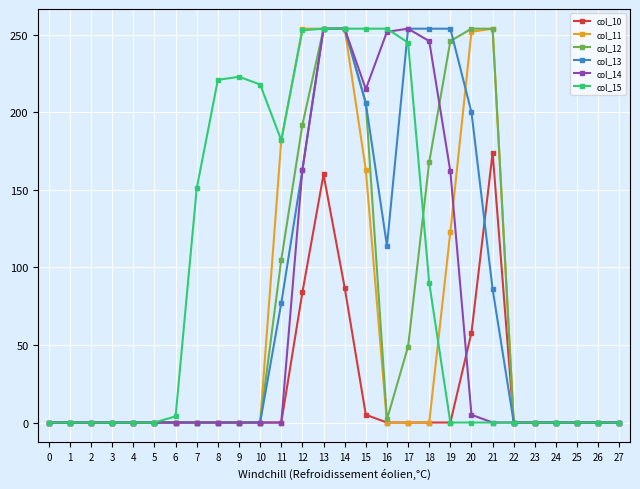

What is the highest value of the col_11 series?

254